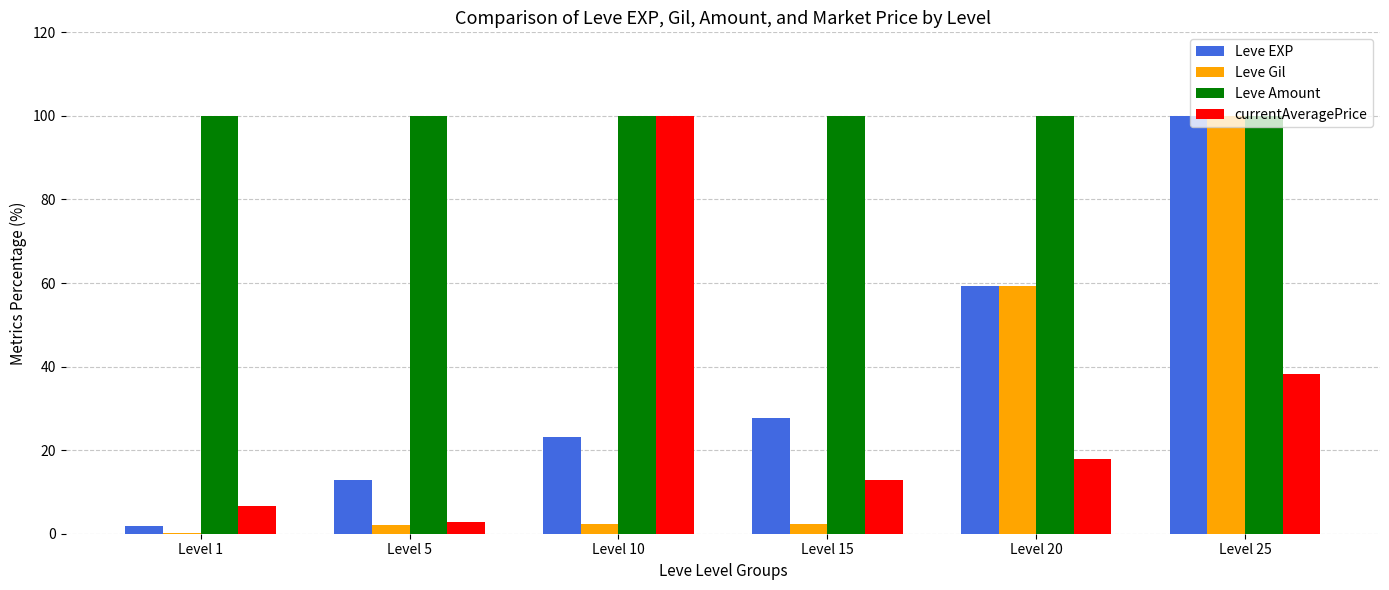

Between Level 10 and Level 20, which series saw the biggest shift?

currentAveragePrice